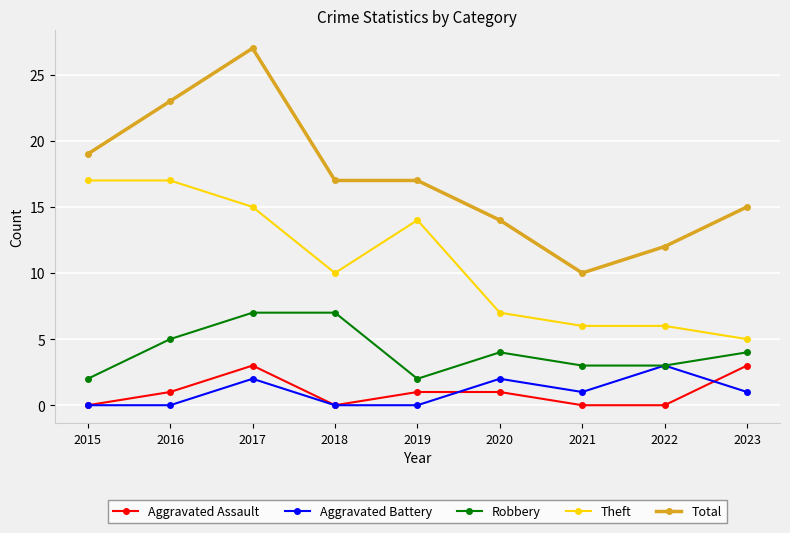

What is the difference between the maximum and minimum values in the Robbery series?

5